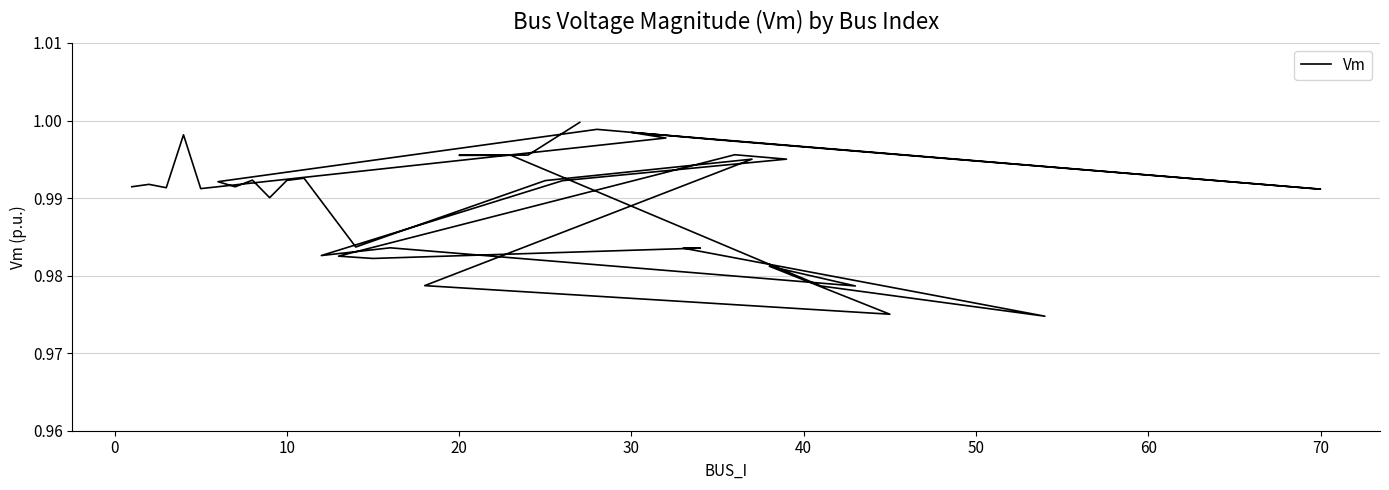

What is the minimum value shown in the chart?

1.0